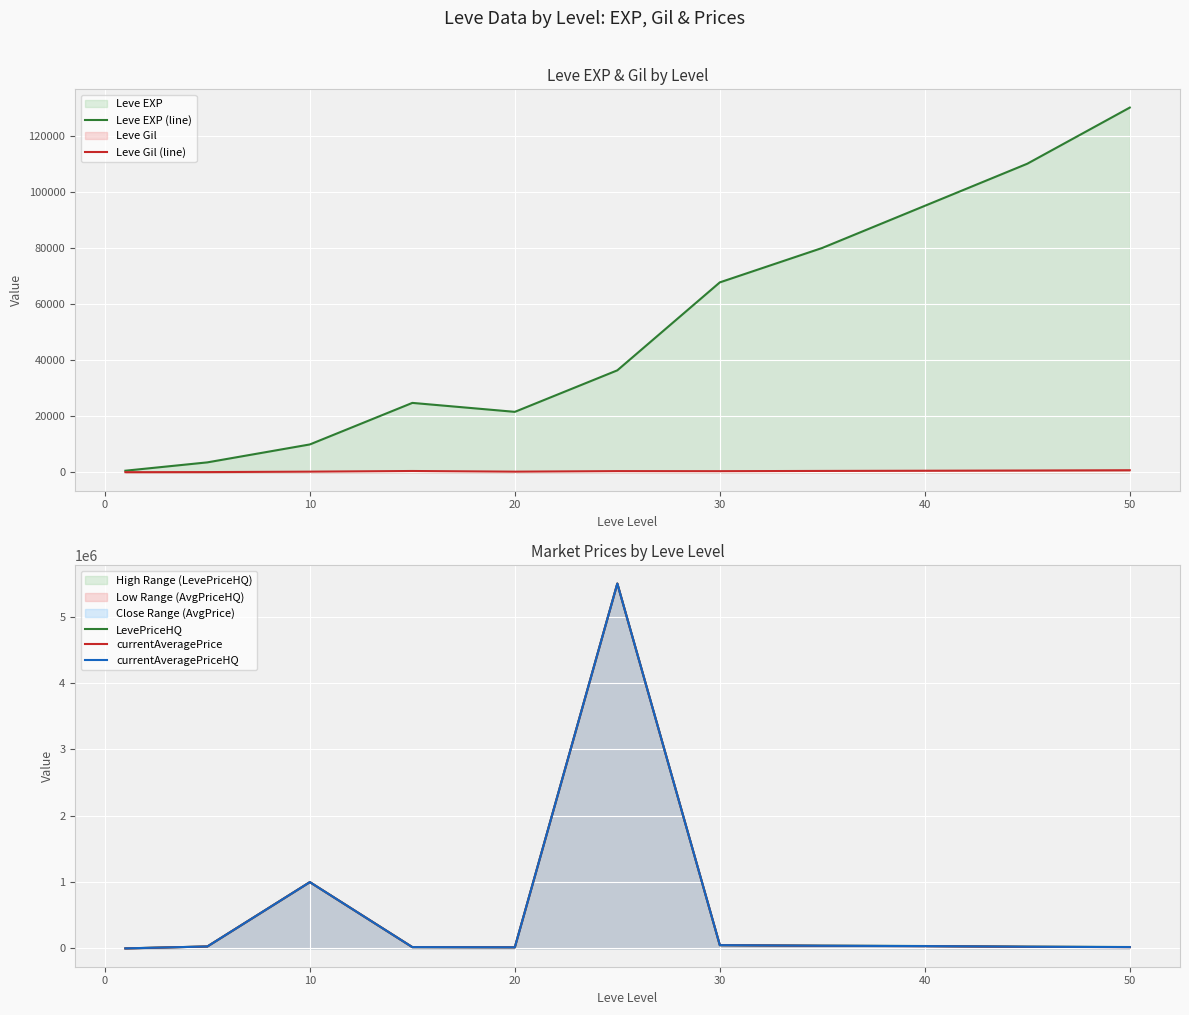

Reading left to right, transcribe all the data shown in this chart.

Leve EXP (line): 630	3600	9990	24790	21600	36390	67730	80000	95000	110000	130000
Leve Gil (line): 113	139	293	529	290	485	463	550	620	700	800
LevePriceHQ: 1508	30000	1000000	20249	17562	5500000	50000	42000	37000	27000	22000
currentAveragePrice: 588	30000	1000000	20249	17291	5500000	50000	40000	35000	25000	20000
currentAveragePriceHQ: 1508	30000	1000000	20249	17562	5500000	50000	41000	36000	26000	21000